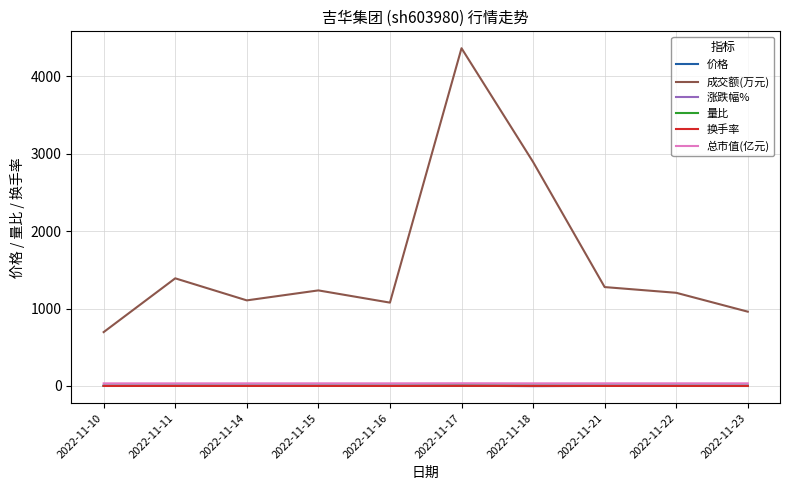

What is the difference between the 量比 values at 2022-11-16 and 2022-11-23?

0.5